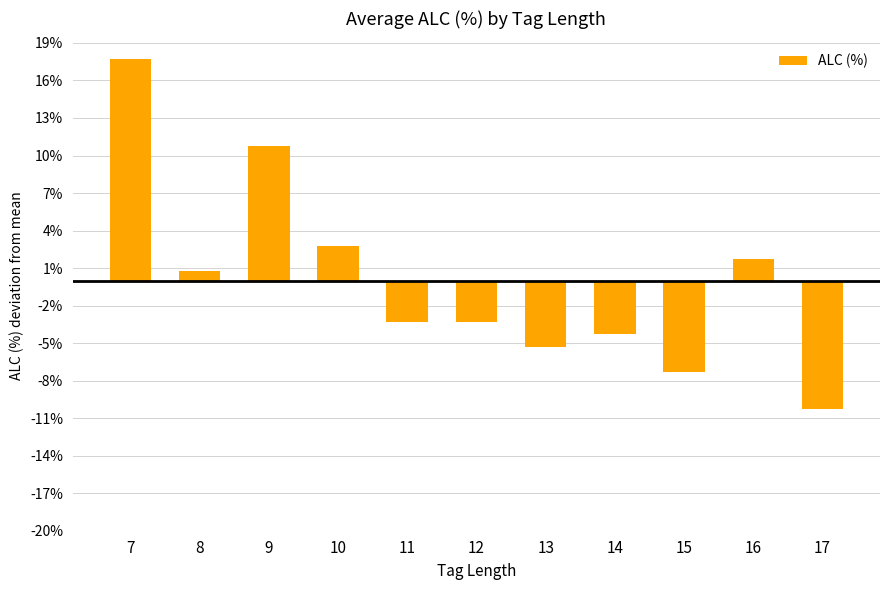

Reading left to right, extract all data points from this chart.

7=17.7	8=0.7	9=10.7	10=2.7	11=-3.3	12=-3.3	13=-5.3	14=-4.3	15=-7.3	16=1.7	17=-10.3